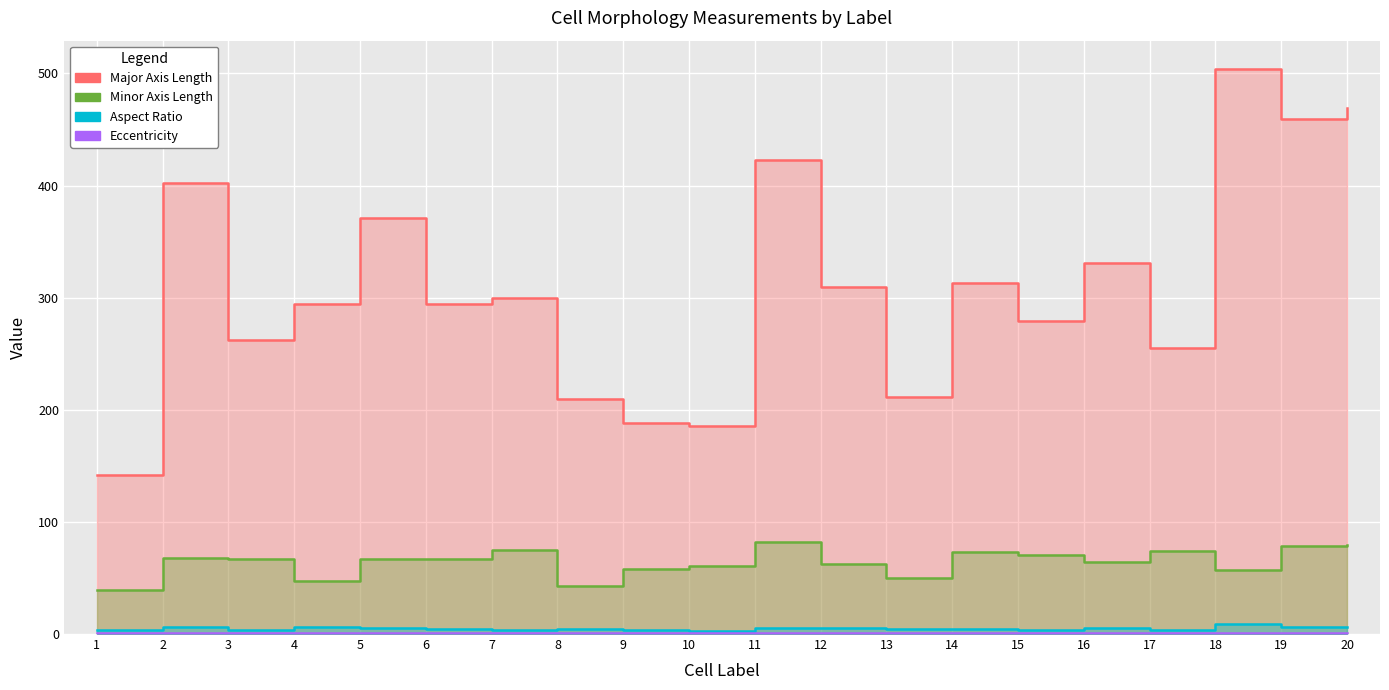

At which category is the sum across all series the highest?

18